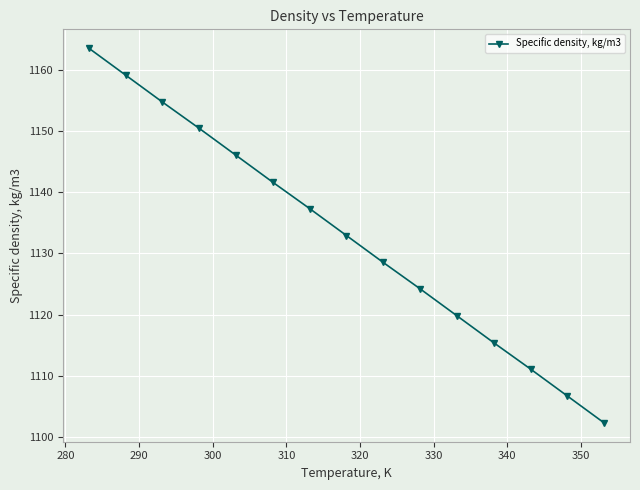

What is the greatest value displayed?

1163.5